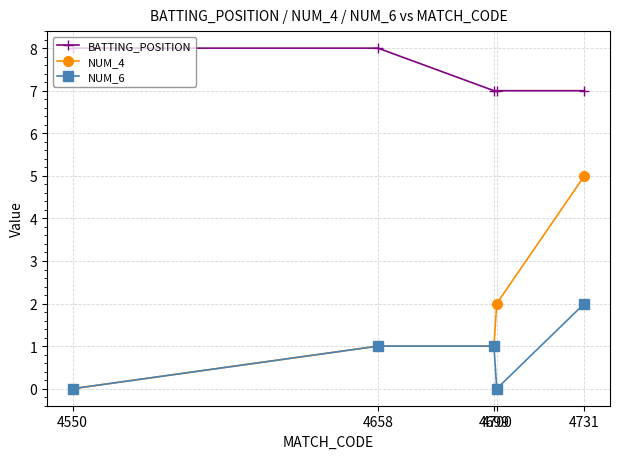

True or false: NUM_4 and BATTING_POSITION intersect in this chart.

False